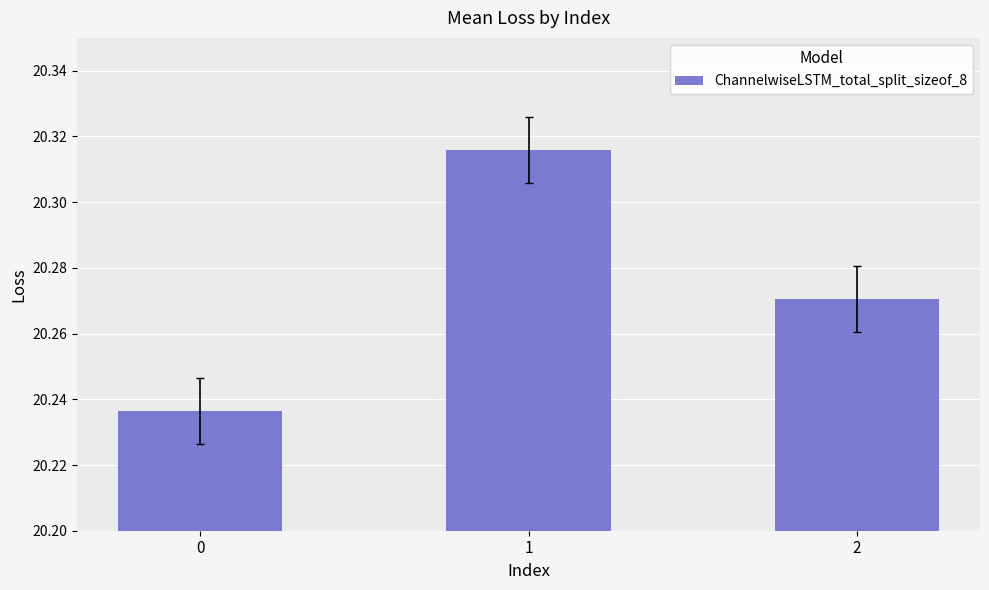

The chart shows a value of 8.4 at 2. True or false?

False